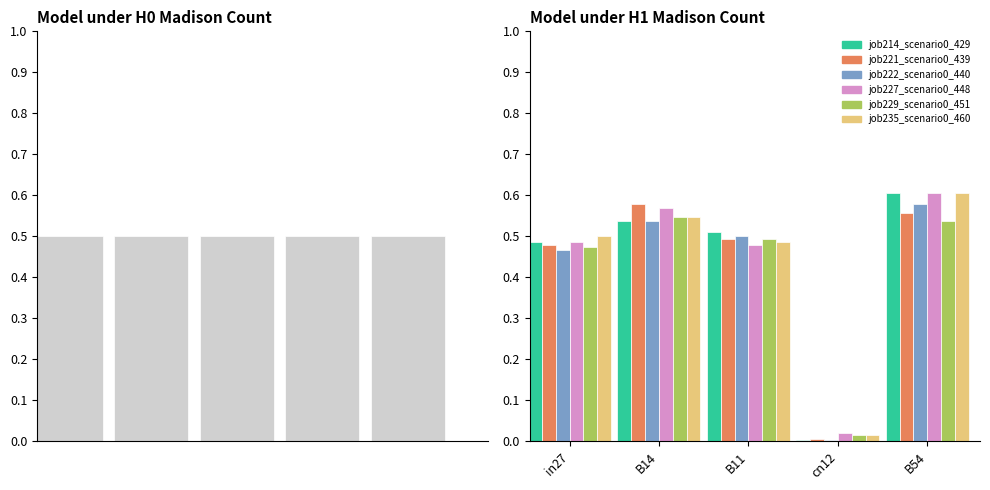

List the labels in order of job235_scenario0_460 value, largest first.

B54, B14, in27, B11, cn12